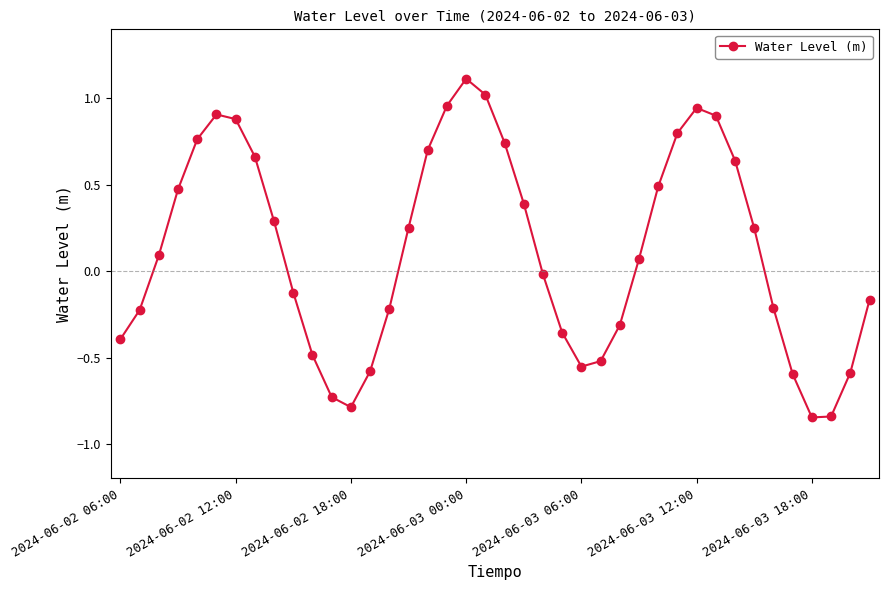

True or false: there are more than 0 points higher than both neighbors.

True